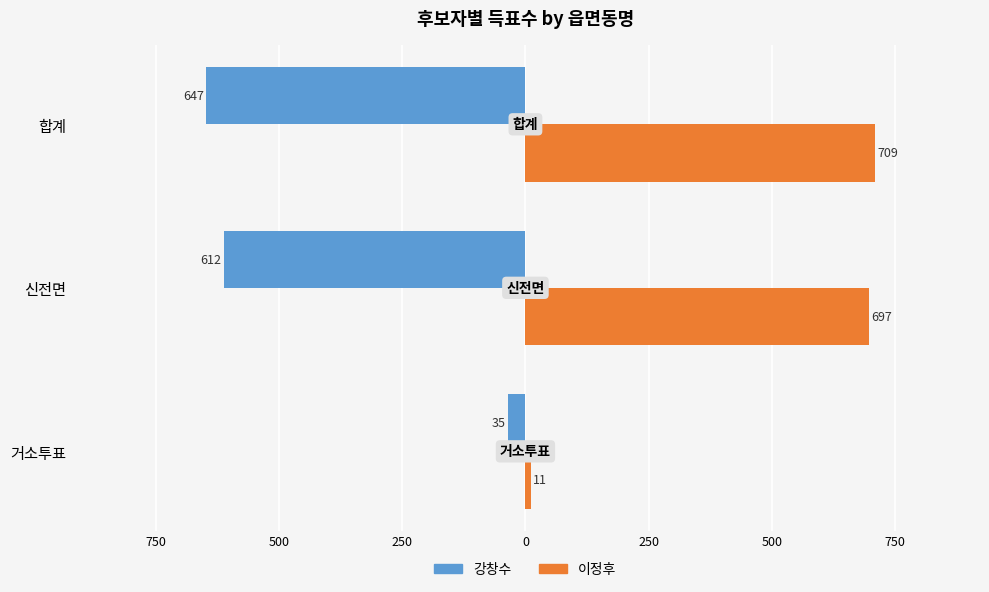

Which series has the largest range (max minus min)?

이정후